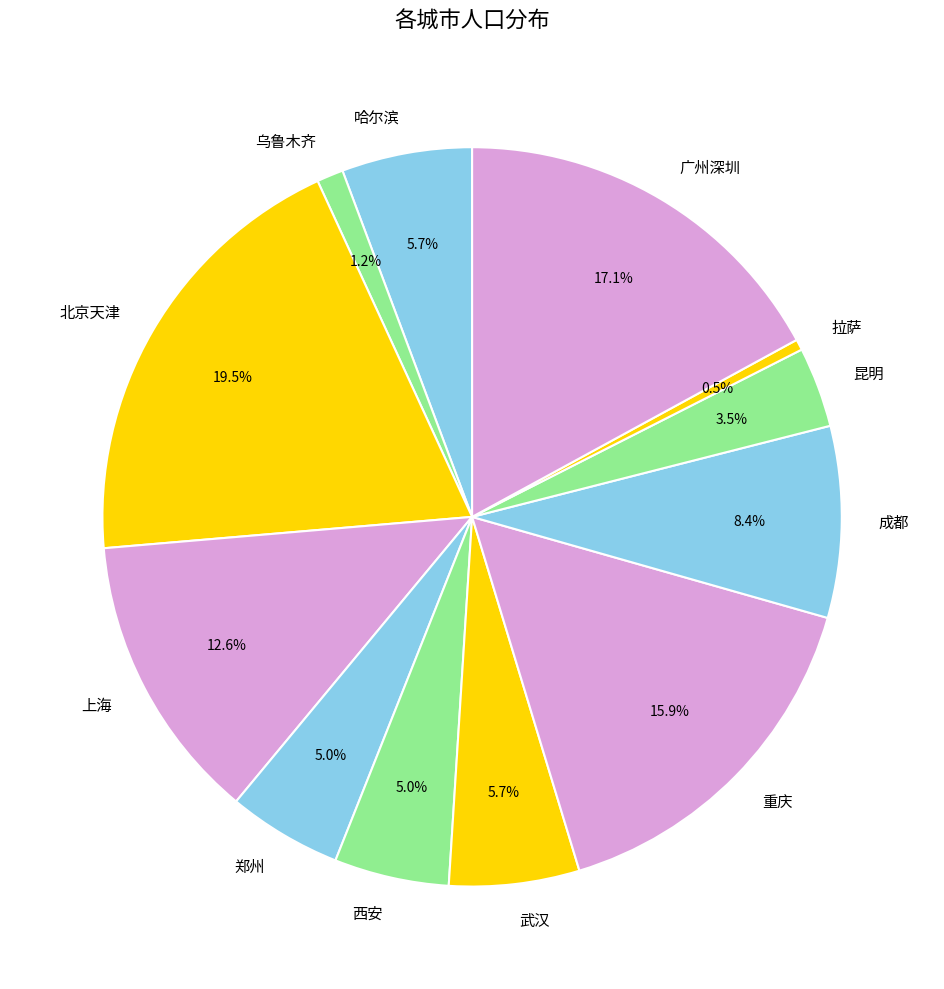

Which category has the smallest portion of the pie?

拉萨